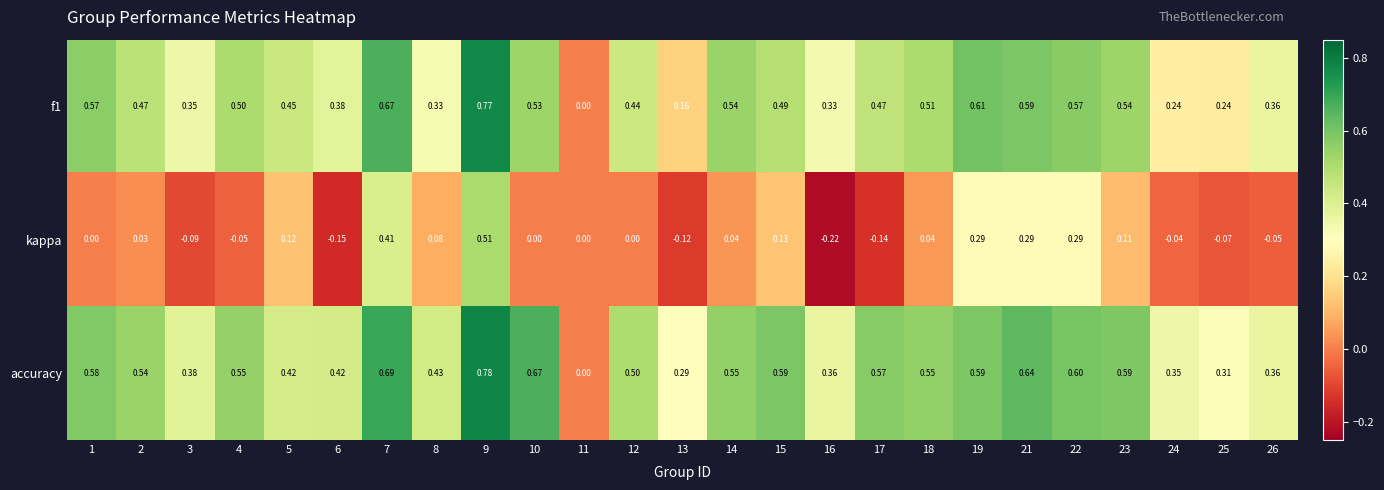

Is the value of kappa at 5 greater than the value of f1 at 11?

Yes